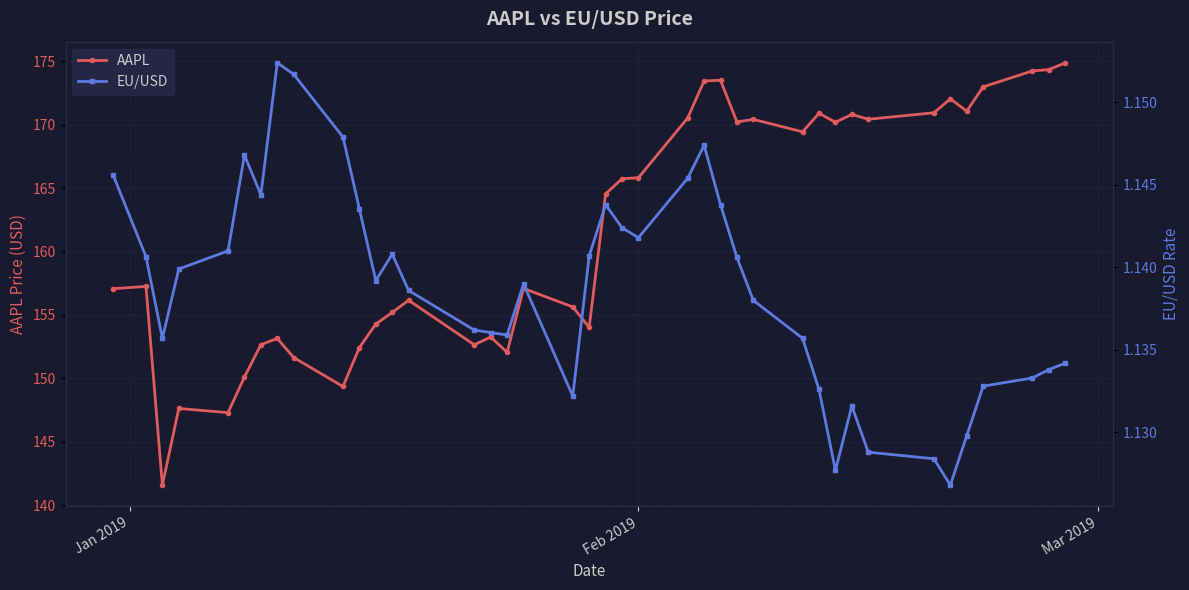

True or false: AAPL has more than 0 interior local peaks.

True